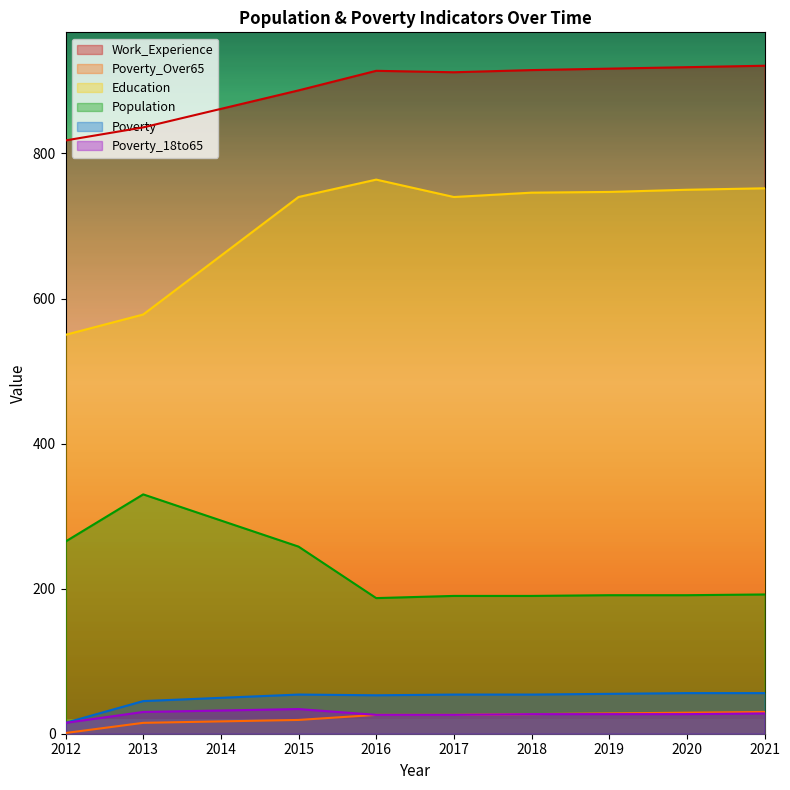

Does the chart display data point markers on the line(s)?

No